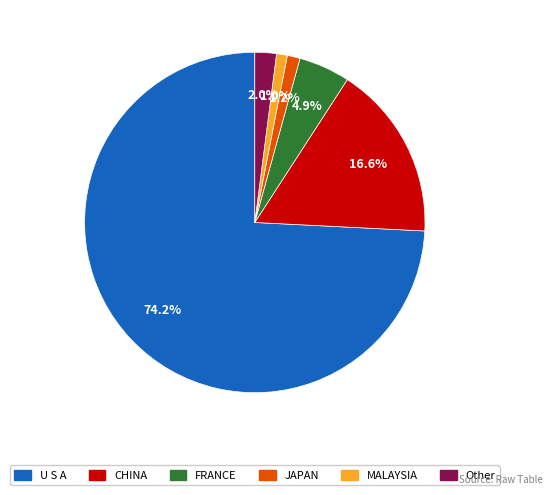

What percentage is the Other slice, to the nearest percent?

2%